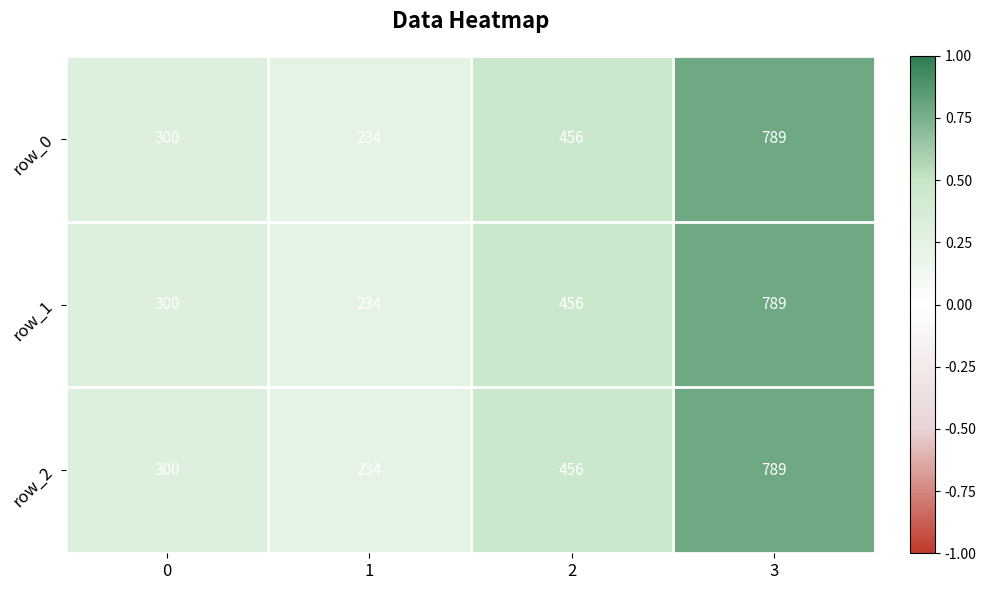

What is the sum of the row_1 values at 2 and 1?

690